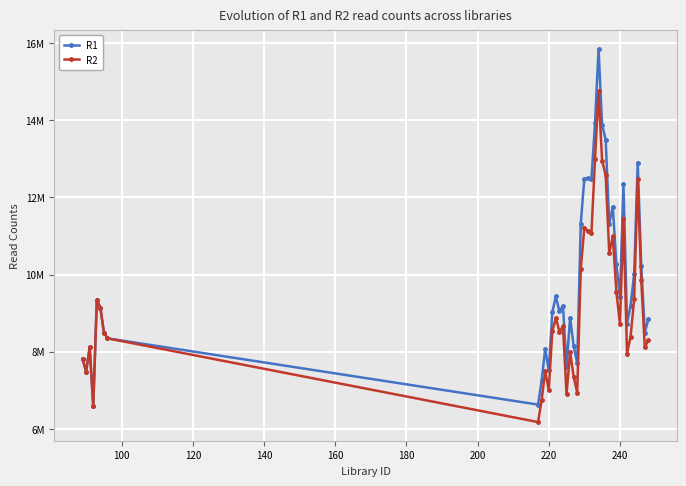

List the series in order of their peak value, lowest first.

R2, R1